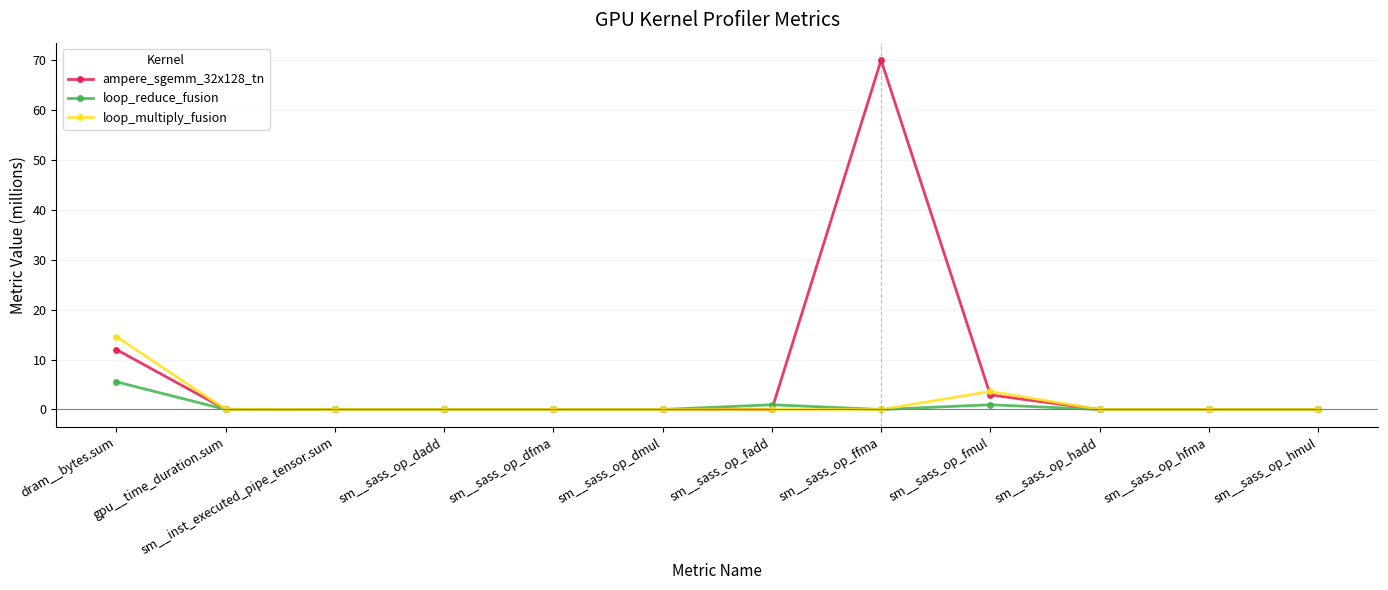

The value of ampere_sgemm_32x128_tn at sm__sass_op_dfma is -40.3. True or false?

False